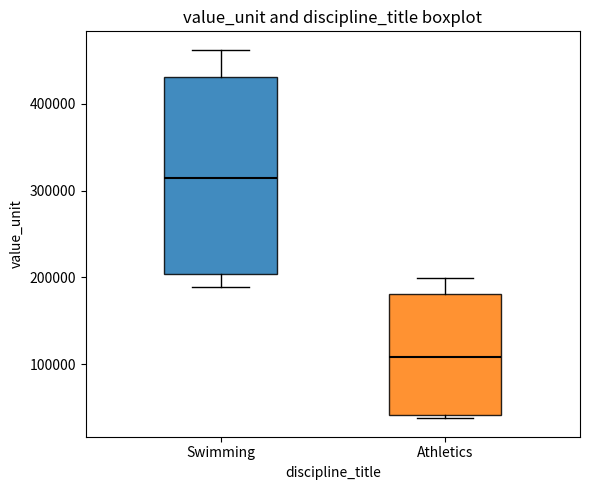

Where does the lower whisker of the box for Swimming end on the y-axis? The values are not printed on the chart, so give them approximately, as read against the axis.

190000